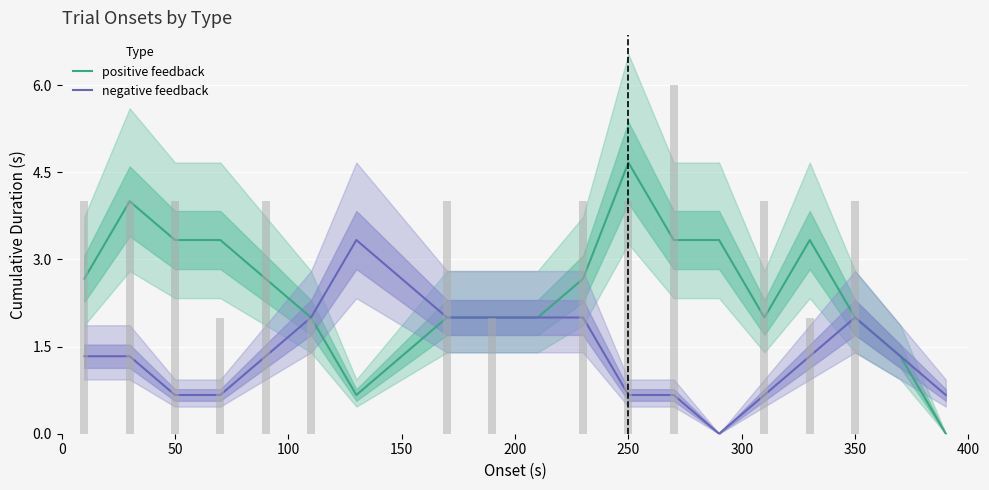

True or false: positive feedback has a value of 2.1 at 13.

False